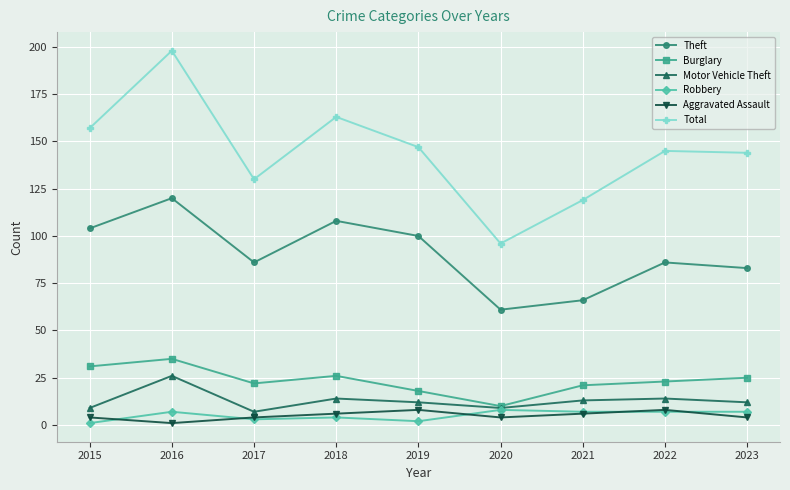

Is the value of Motor Vehicle Theft at 2015 greater than the value of Theft at 2021?

No